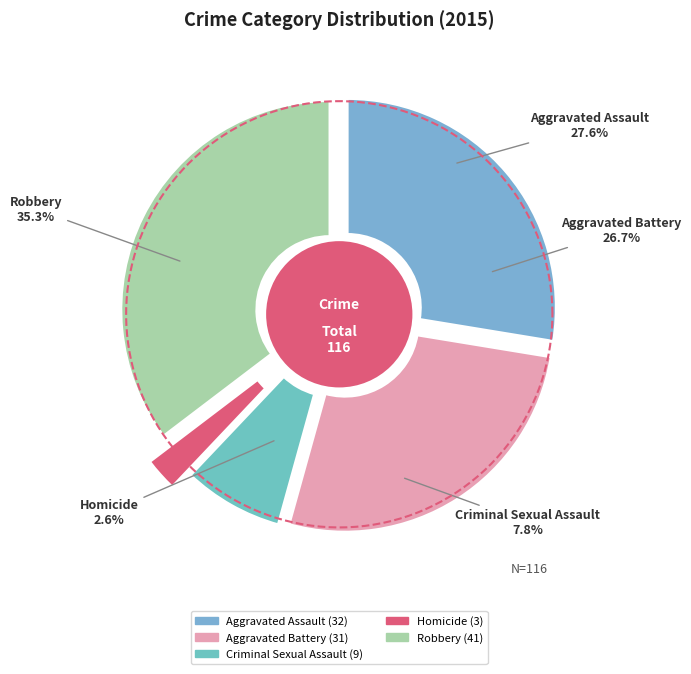

Is Robbery the majority of the pie?

No